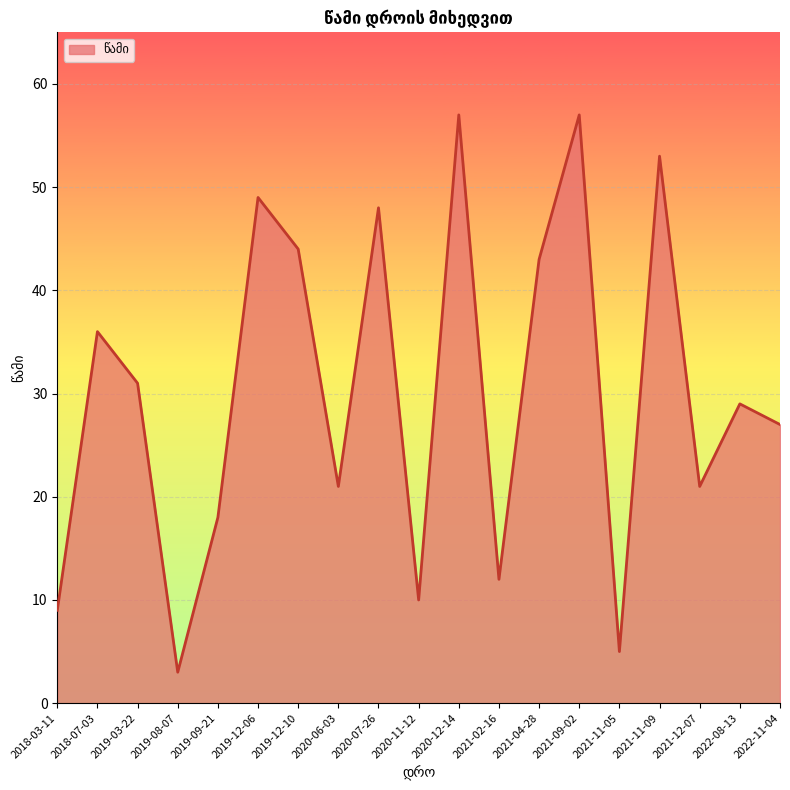

What is the change in value from 2020-06-03 to 2020-07-26?

+27